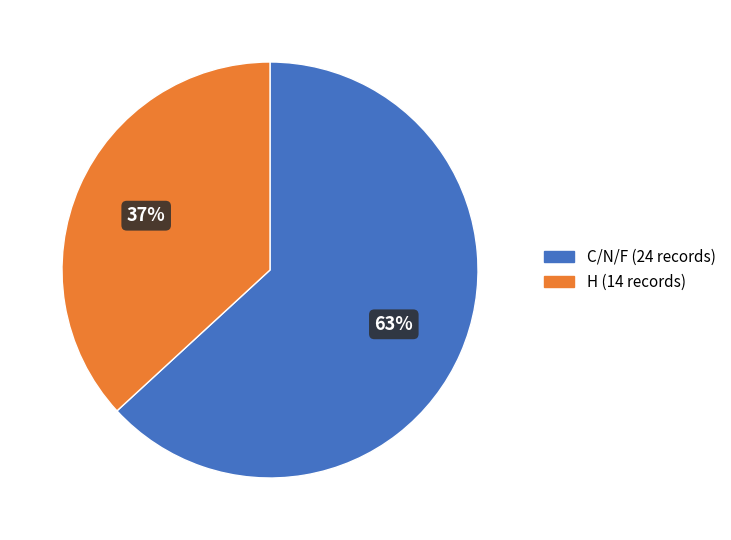

Approximately how many times larger is the value at H (14 records) compared to C/N/F (24 records)?

0.6